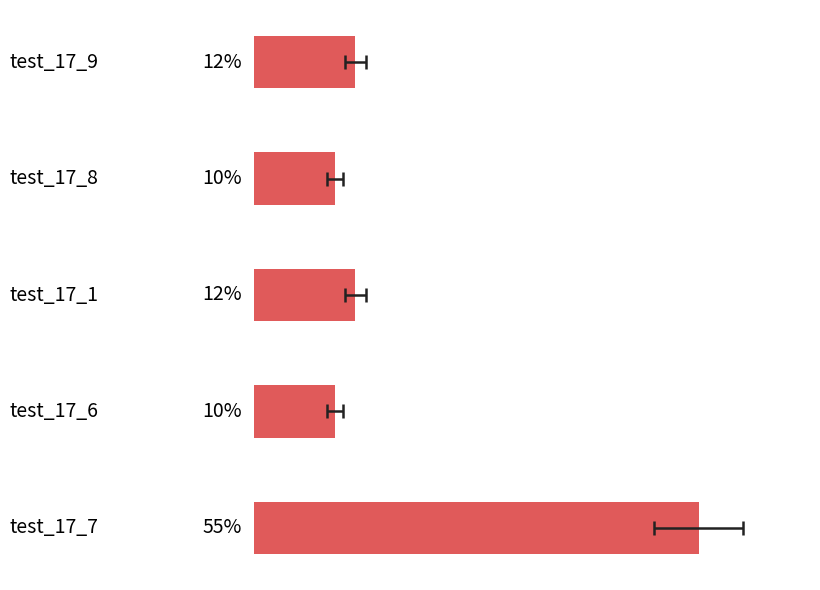

How many data points are above 12?

3